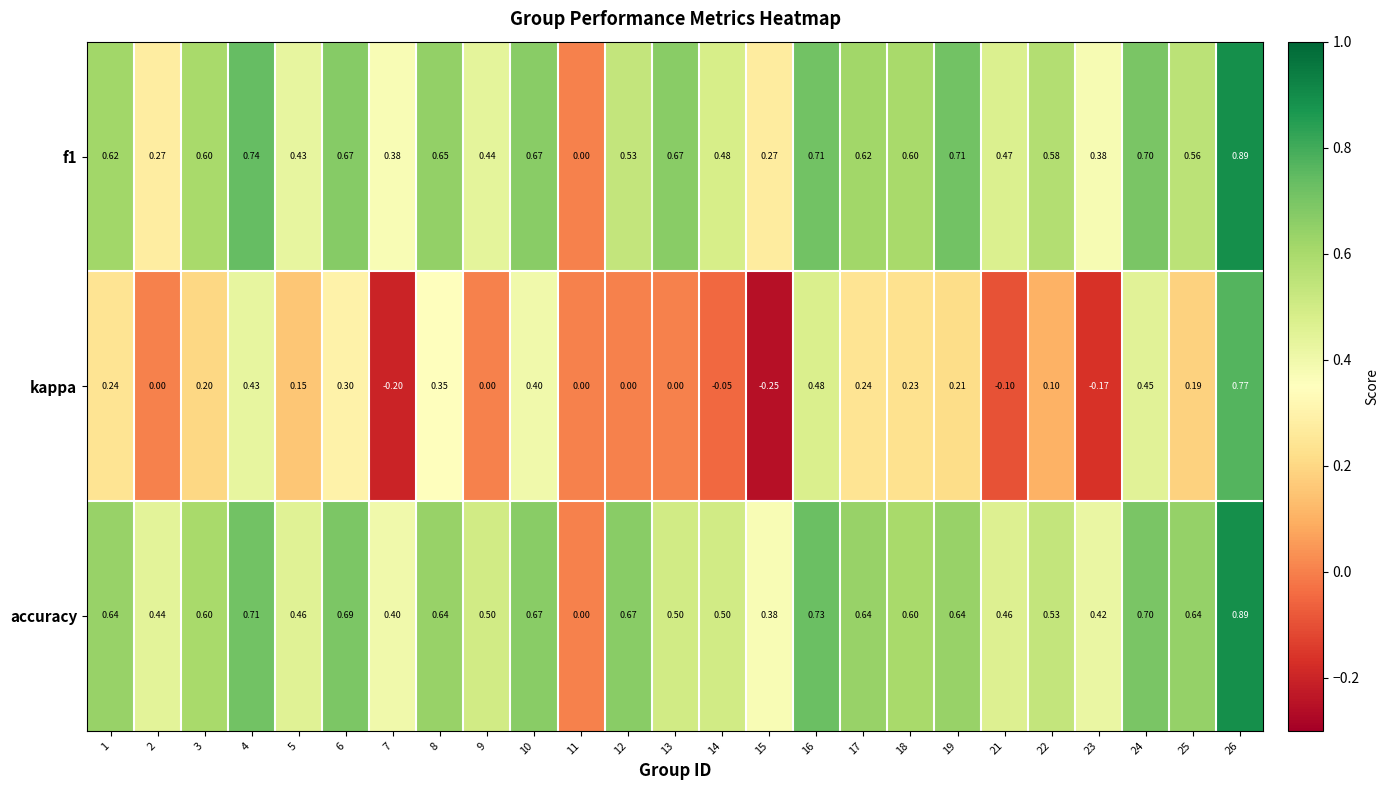

Which series has the largest range (max minus min)?

kappa